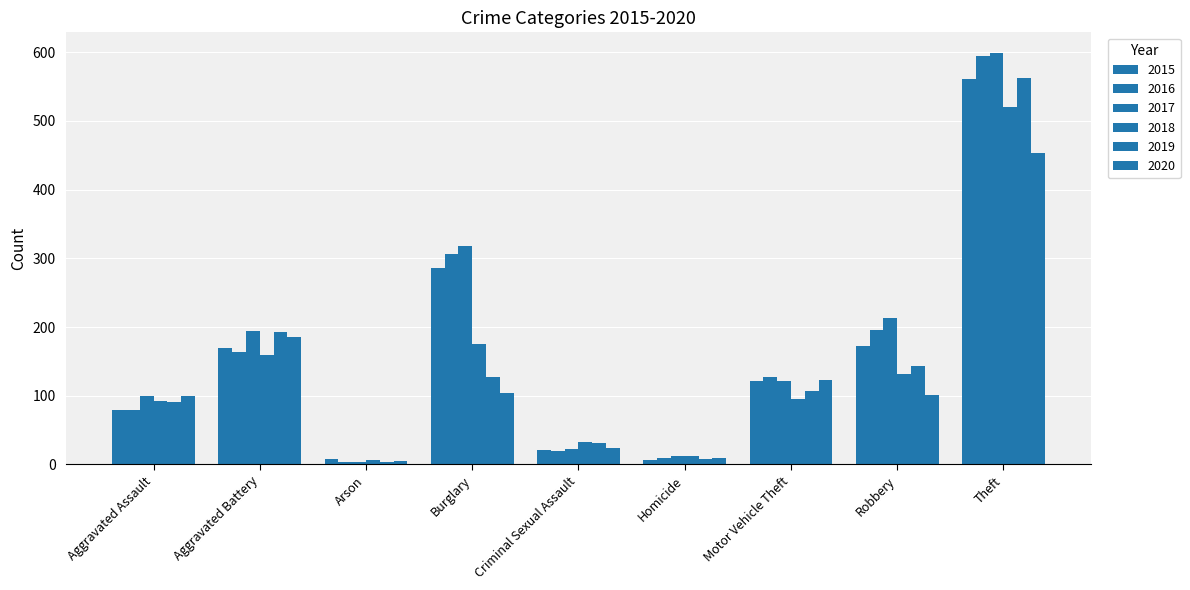

How many data points in 2020 are less than 101?

4